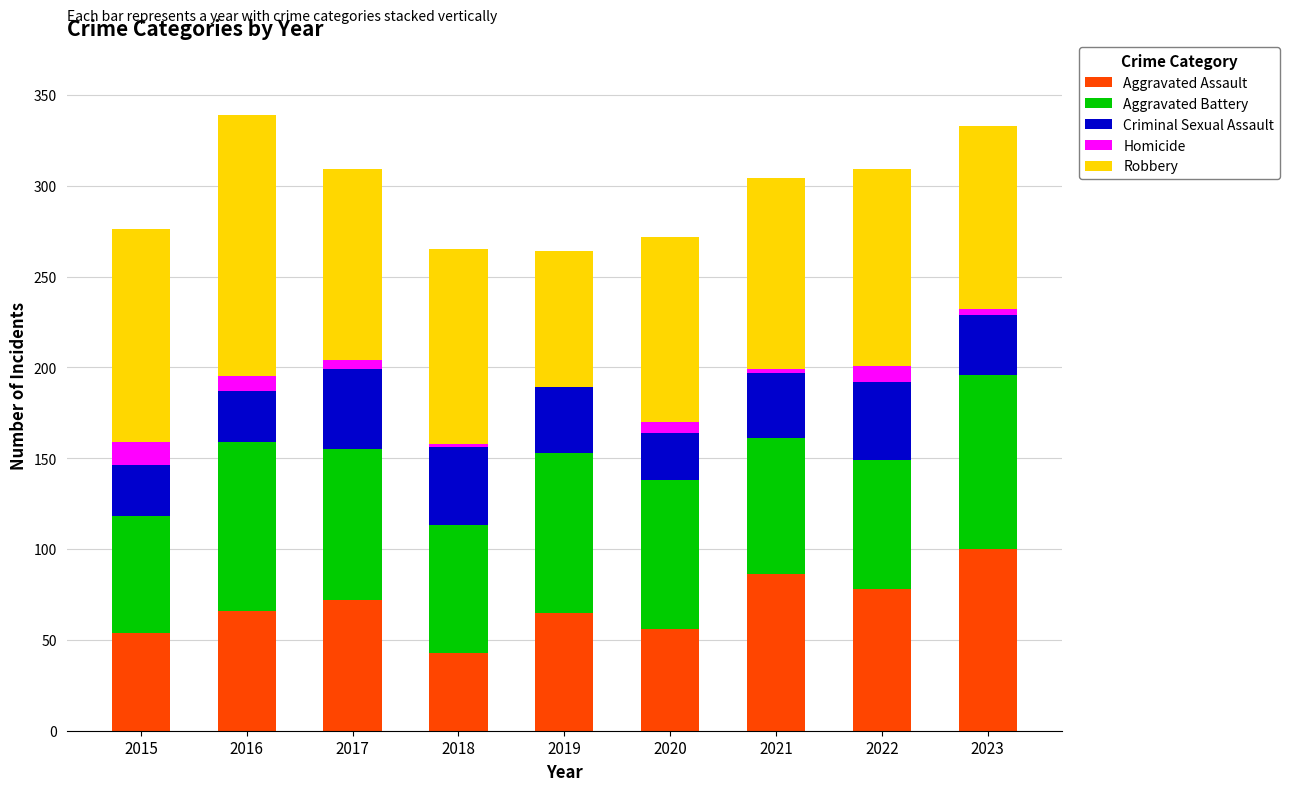

The Aggravated Assault series shows 37 at 2015. True or false?

False